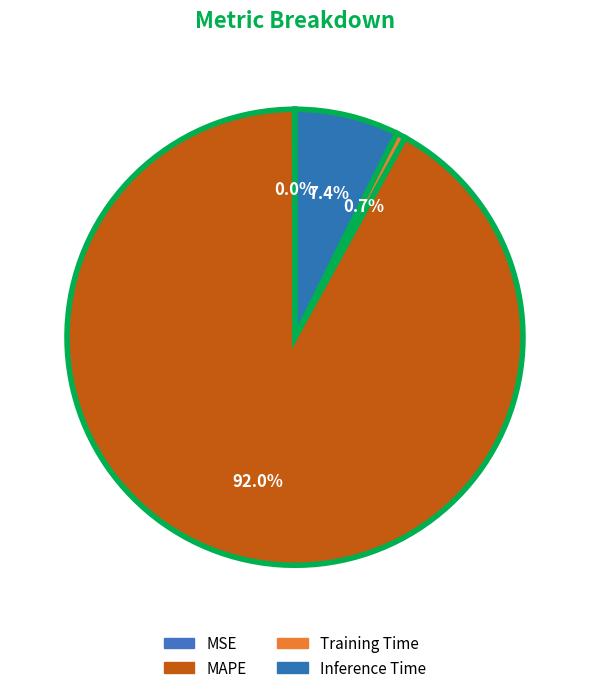

What is the change in value from MSE to MAPE?

+12.9